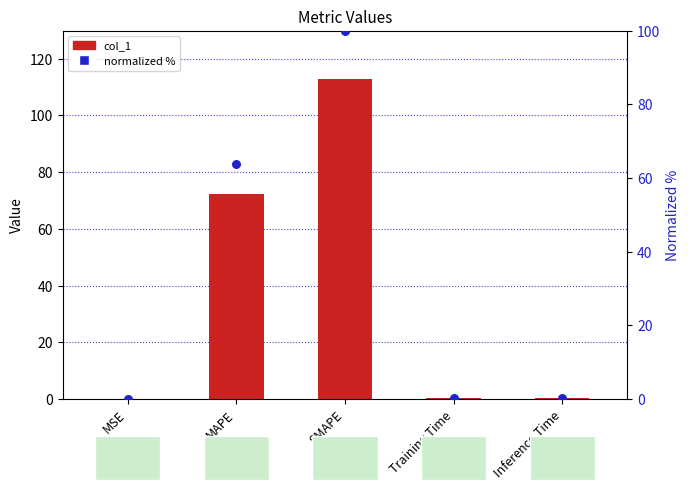

What is the total value across all series at MAPE?

136.1